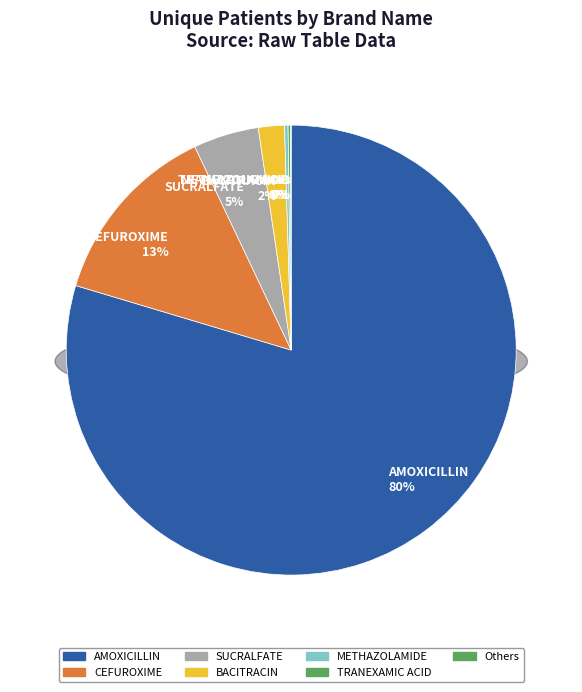

What is the largest slice in the pie chart?

AMOXICILLIN